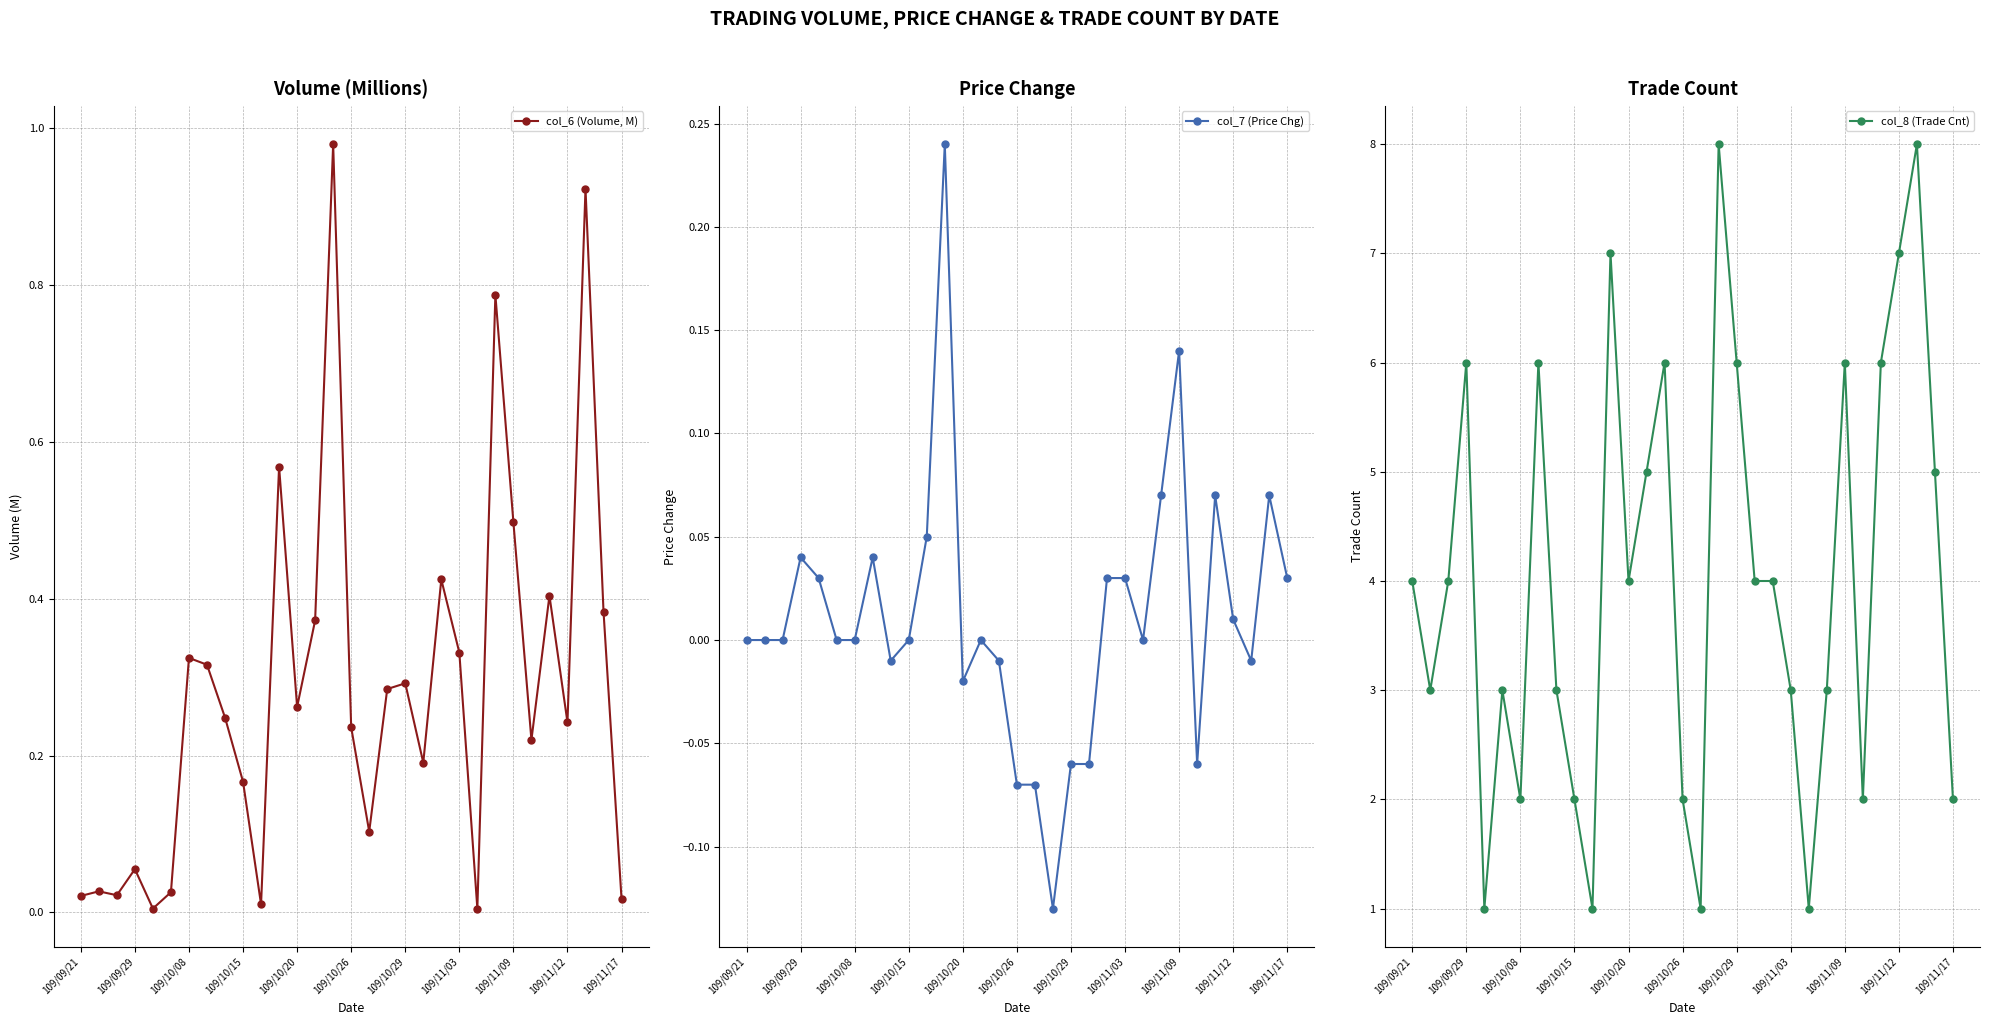

True or false: col_7 (Price Chg) has more than 0 points higher than both neighbors.

True